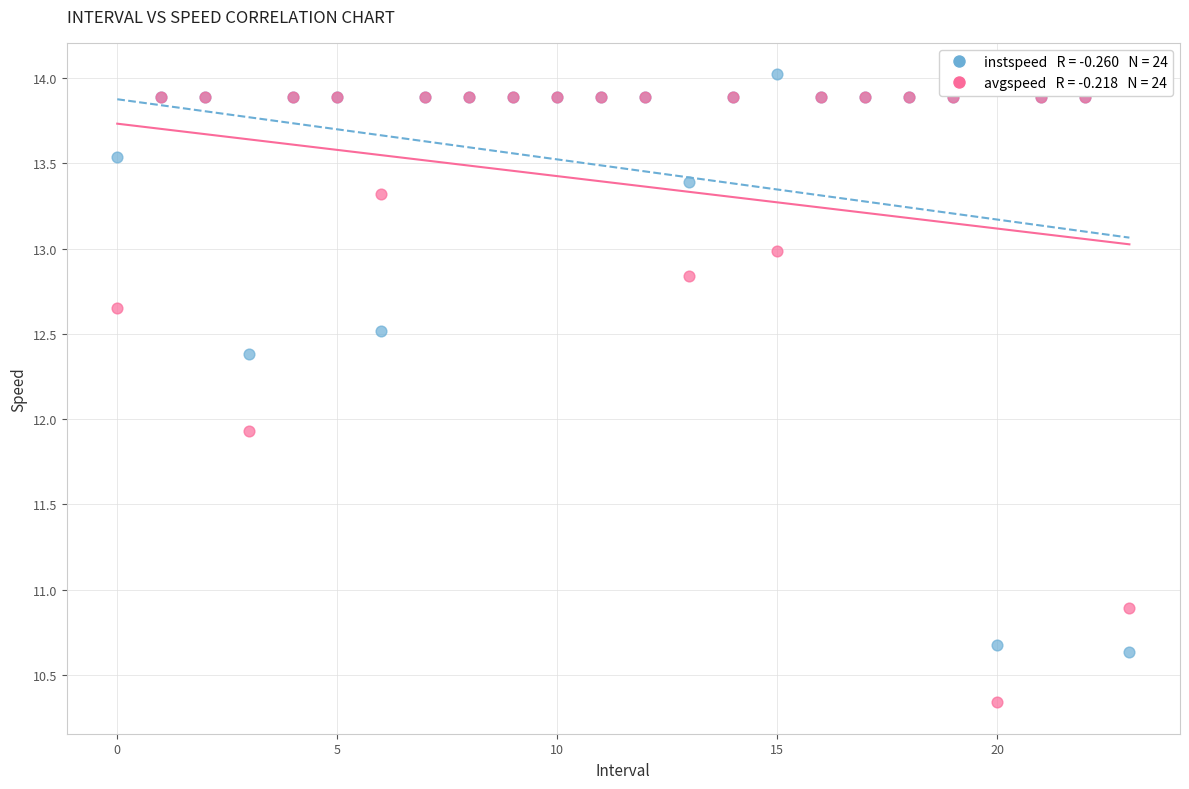

Across all series, what Y value is closest to 12?

11.9